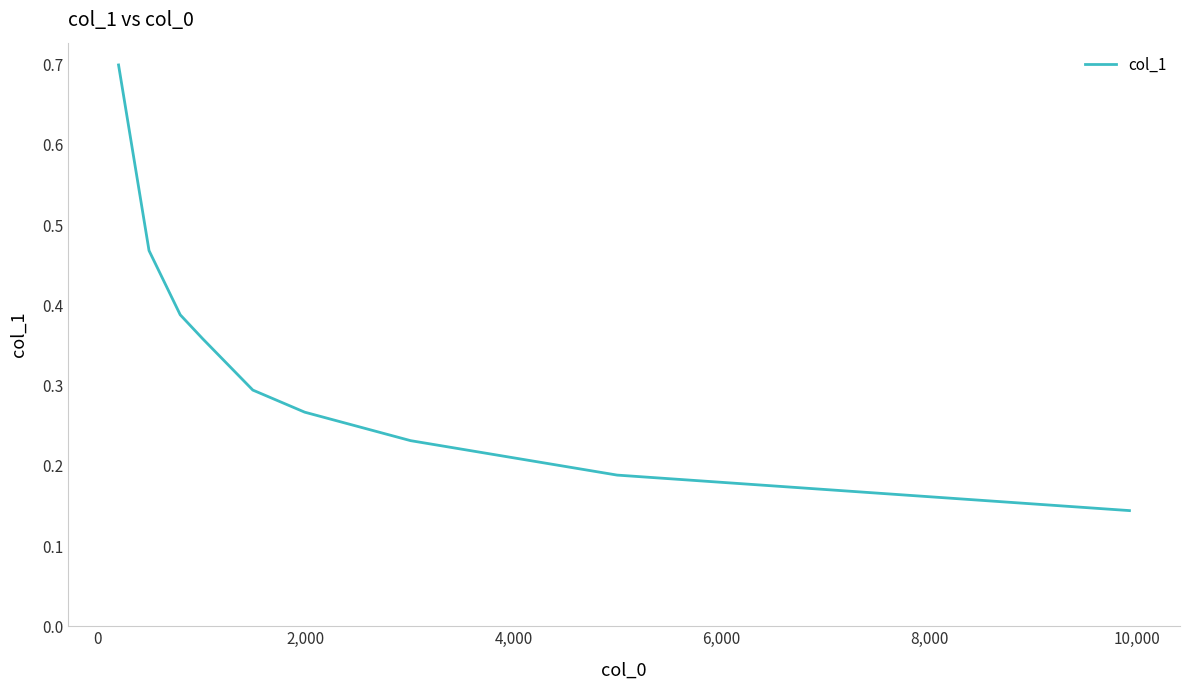

What is the difference between the maximum and minimum values?

0.6